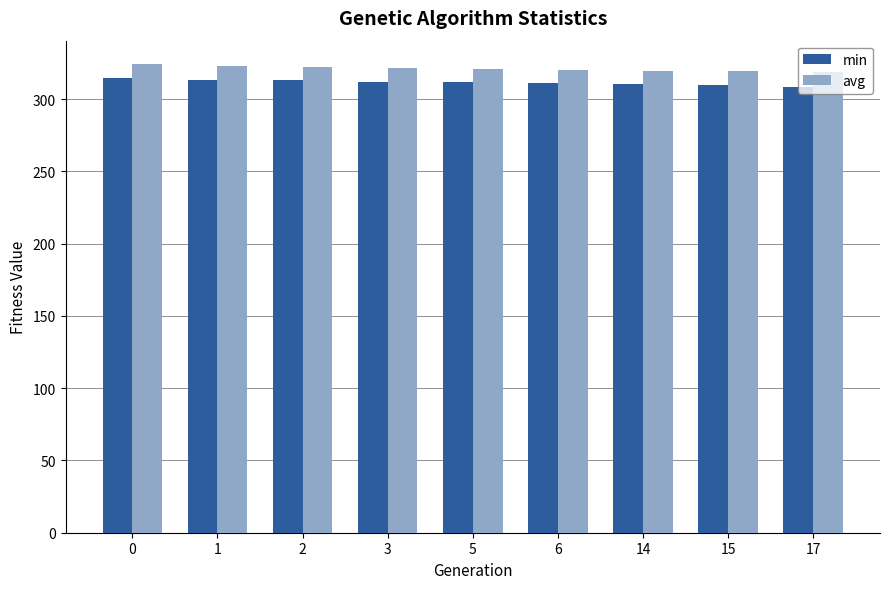

List the series in order of their overall mean, highest first.

avg, min